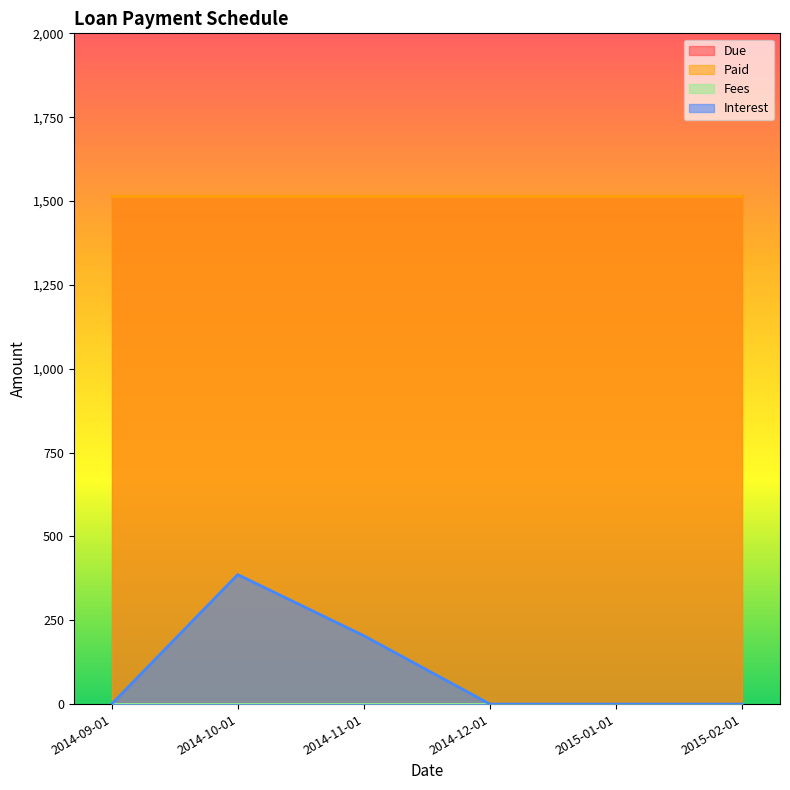

How many data points in Interest are above 0?

2